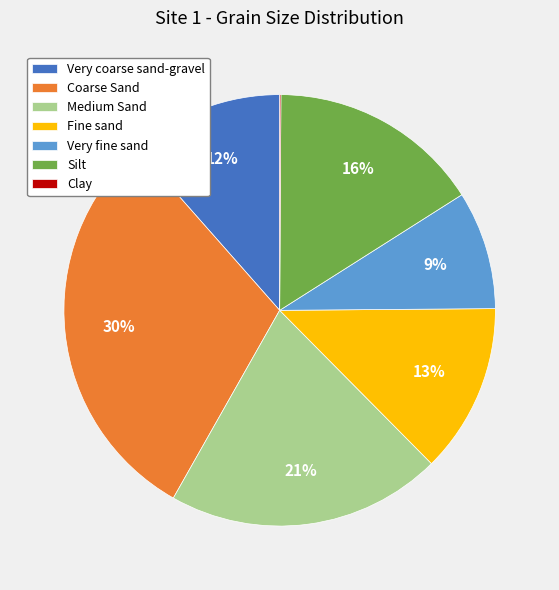

Approximately how many times larger is the value at Very fine sand compared to Coarse Sand?

0.3